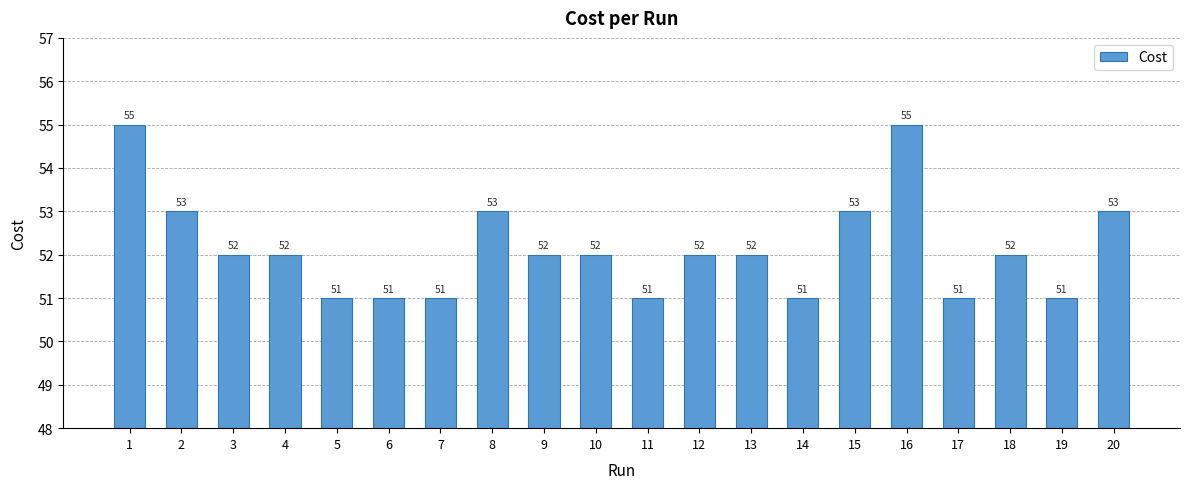

What is the value of the 18th bar from the left?

52